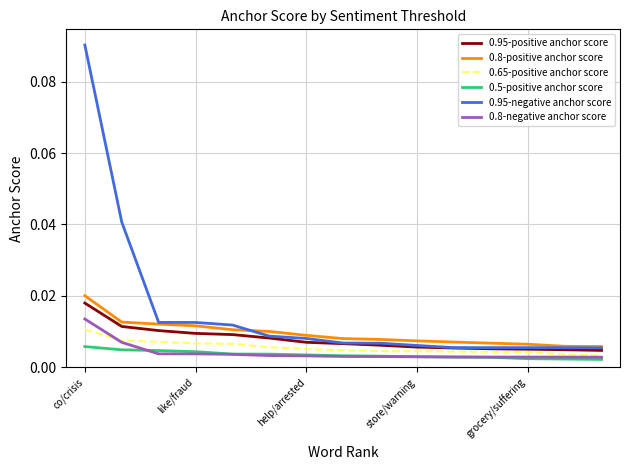

Which series has the widest spread of values?

0.95-negative anchor score